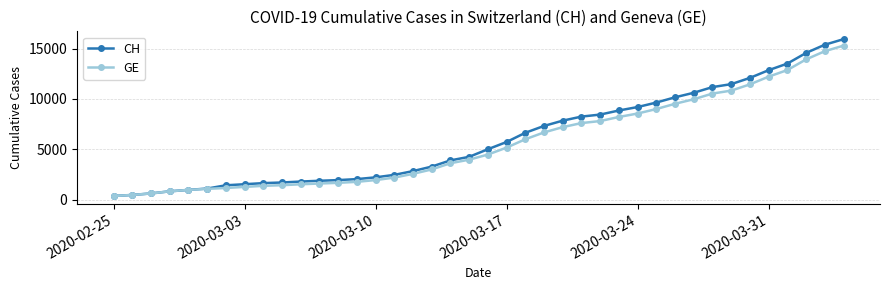

Which series has the widest spread of values?

CH